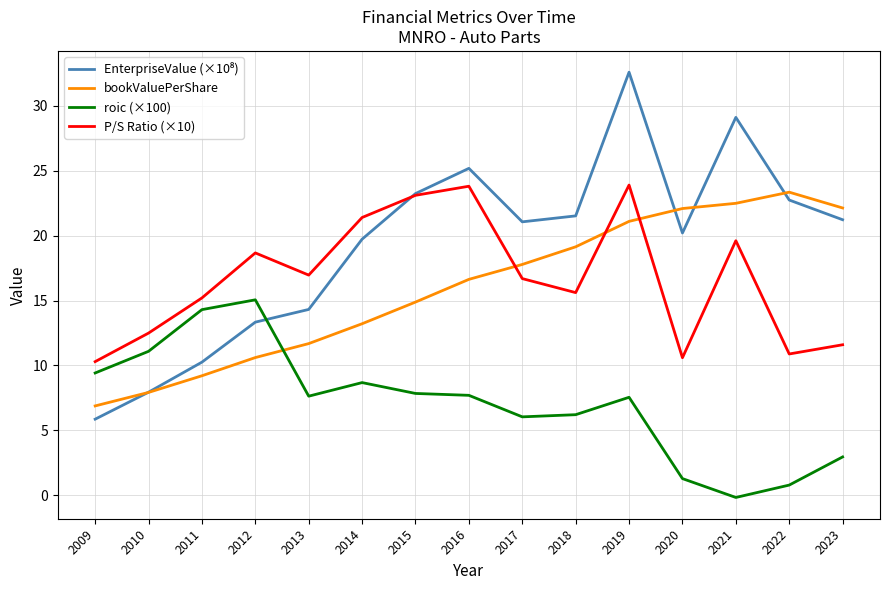

What value does the roic (×100) series have at 2013?

7.6